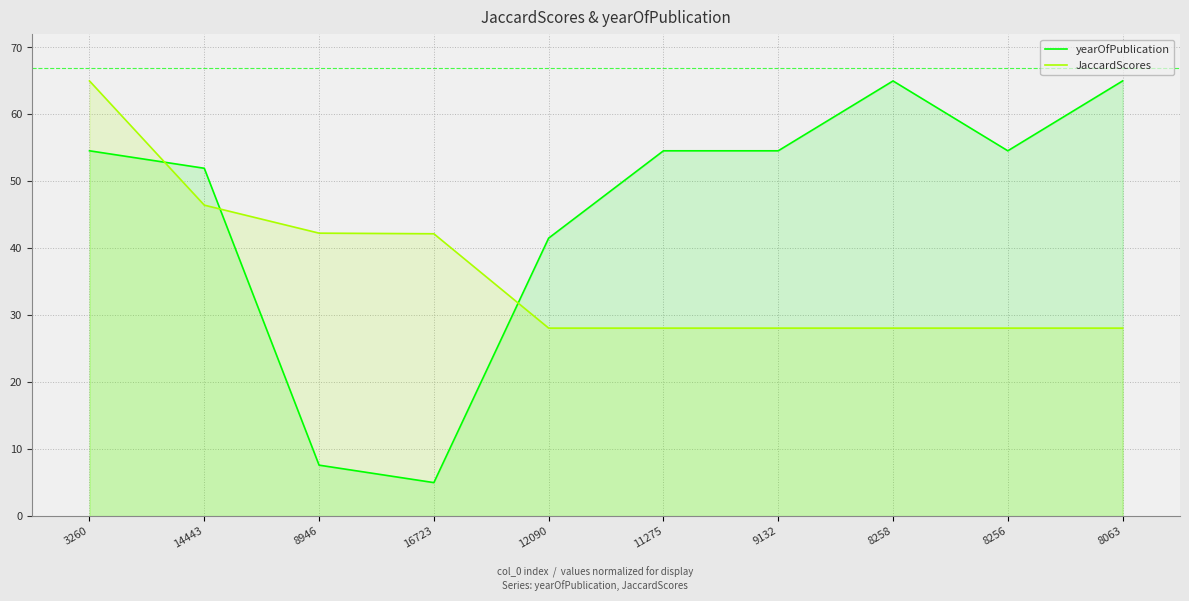

At which category does the chart reach its peak across all series?

3260